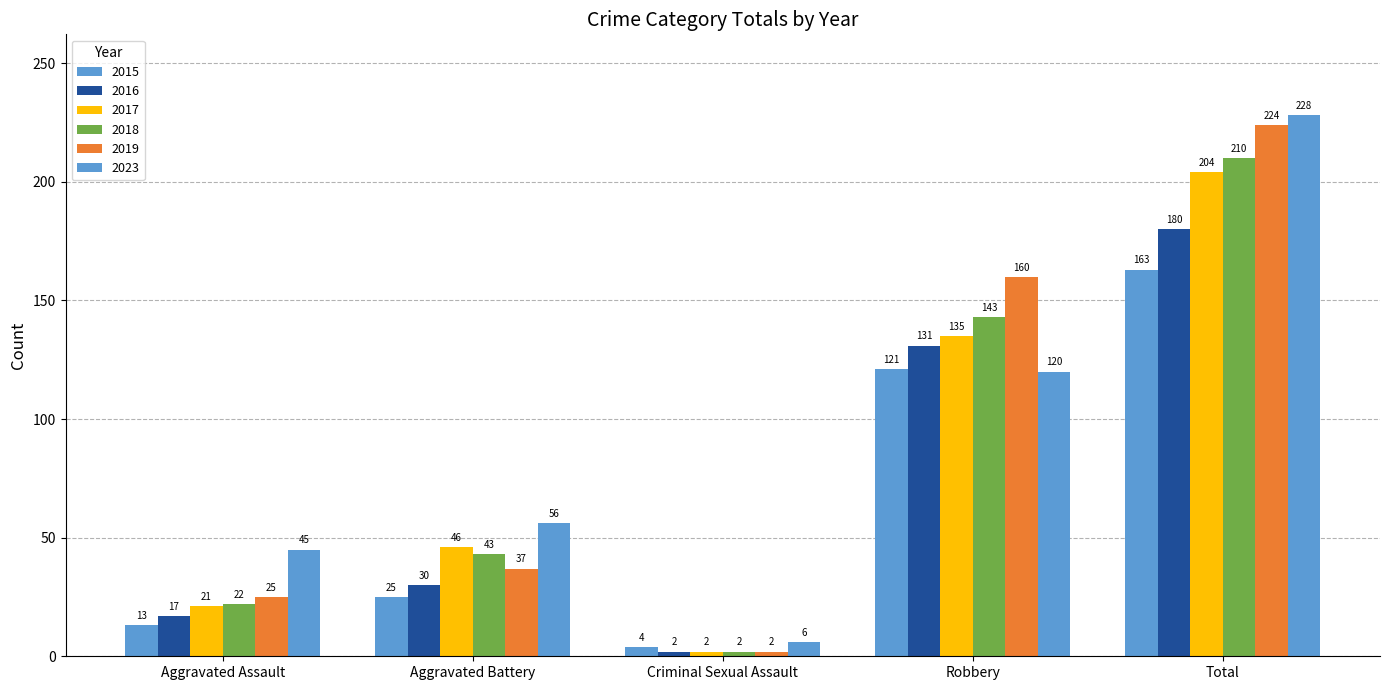

Count the number of categories in the chart.

5